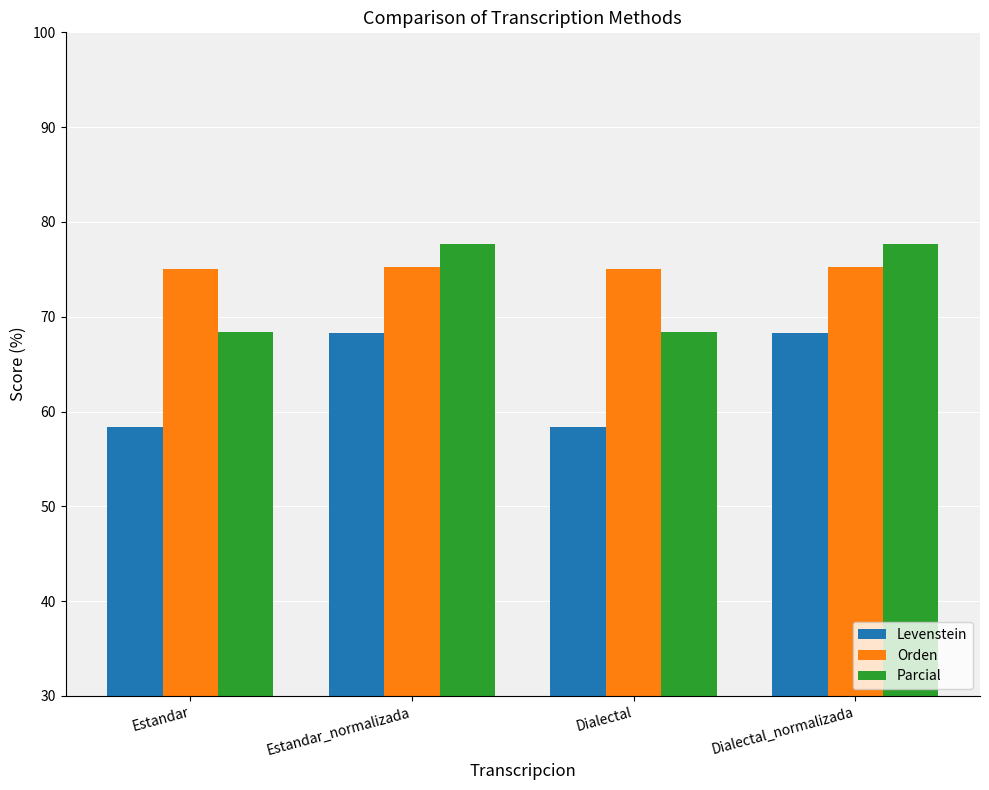

At how many categories does at least one series exceed 66?

4